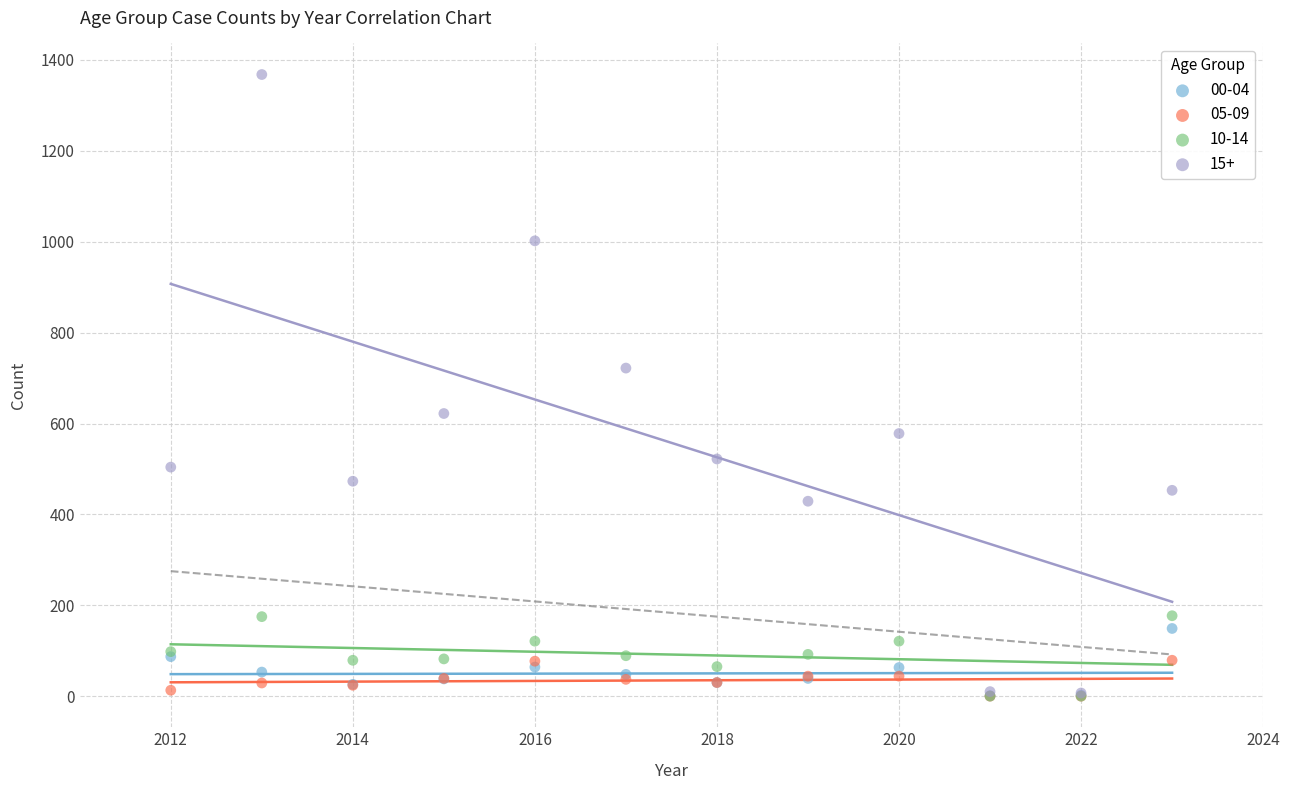

Across all series, what Y value is closest to 684?

722